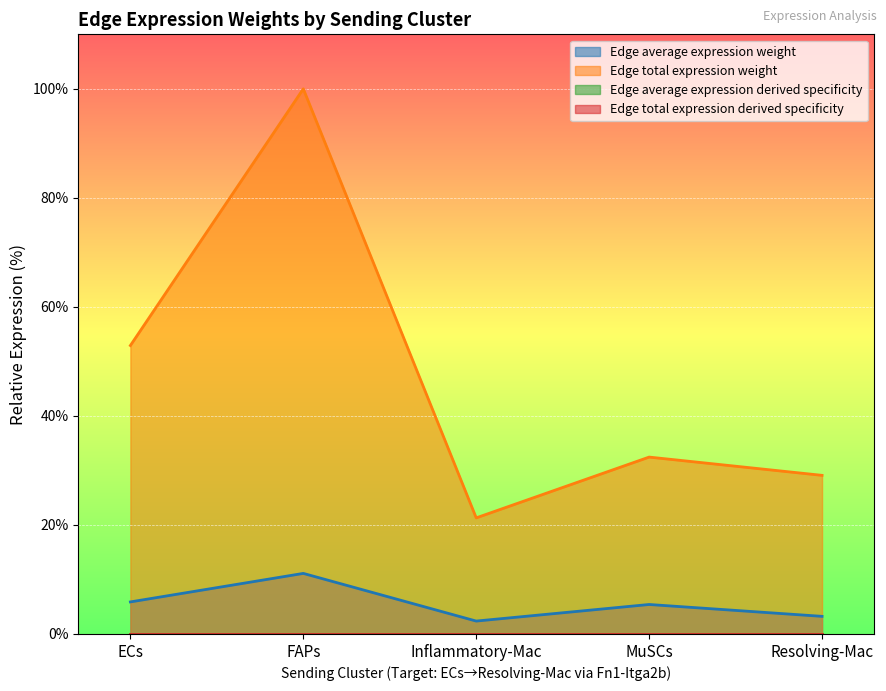

What position from the left is ECs?

1